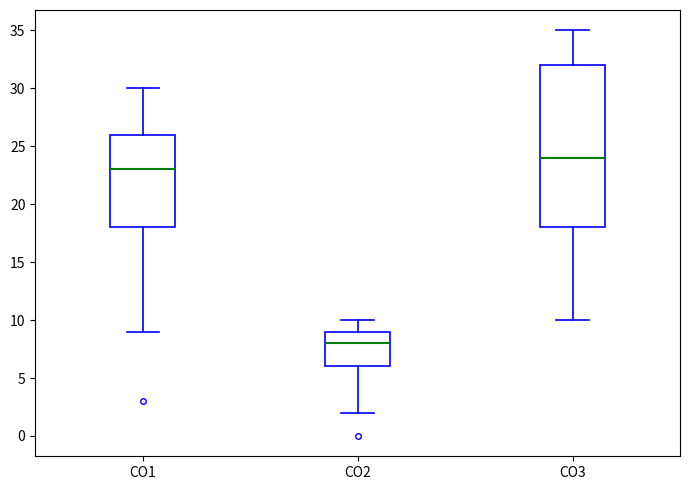

Reading left to right, transcribe this box plot: for each box, give where its median line is, the range the box spans, and where its two whiskers end, as read against the y-axis. The values are not printed on the chart, so give them approximately, as read against the axis.

CO1: median 23, box 18 to 26, whiskers 9 to 30
CO2: median 8, box 6 to 9, whiskers 2 to 10
CO3: median 24, box 18 to 32, whiskers 10 to 35